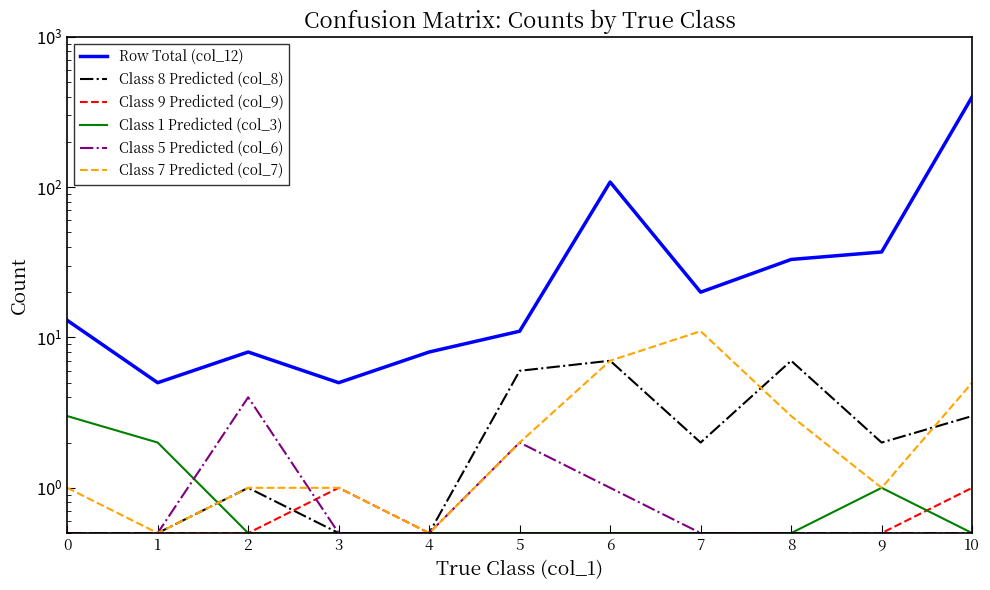

At which category does Class 5 Predicted (col_6) reach its first local peak?

2